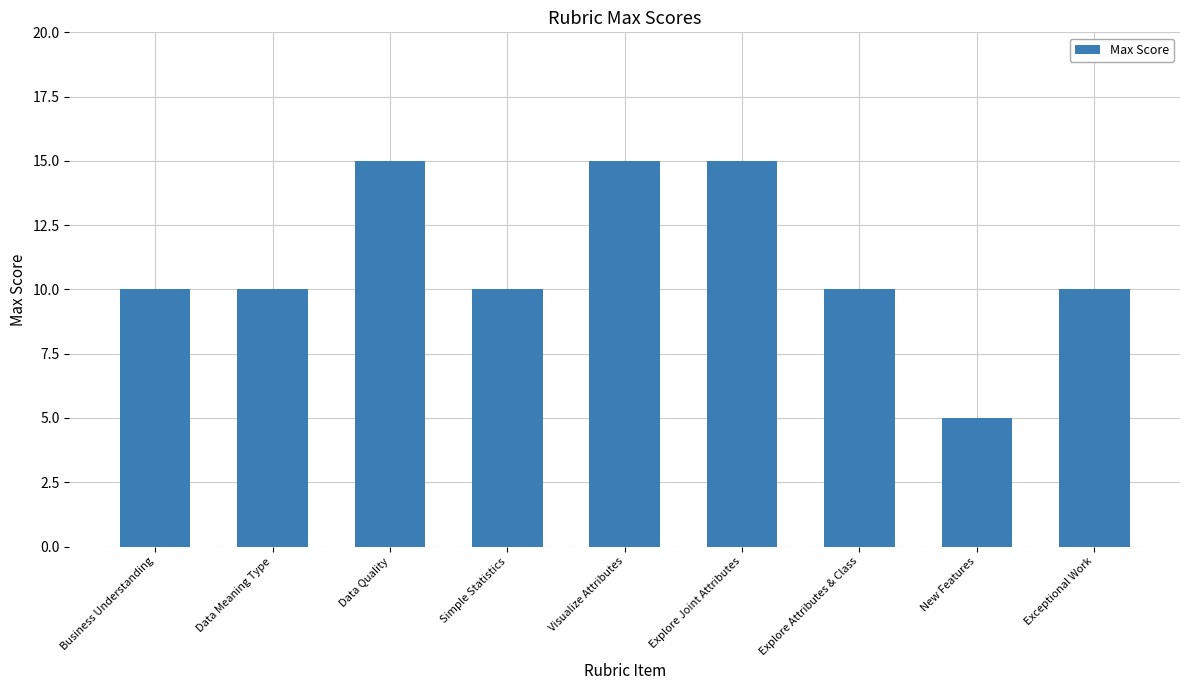

What is the sum of all values?

100